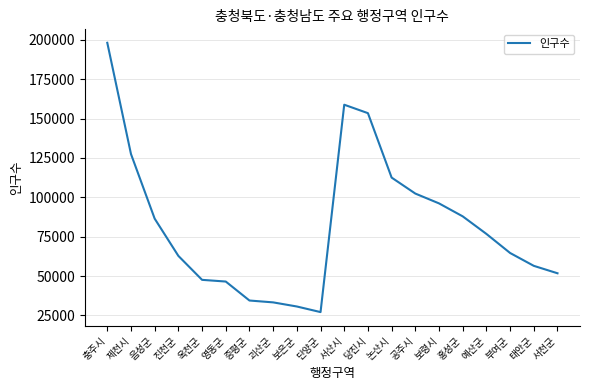

What is the approximate value at 서산시?

158771